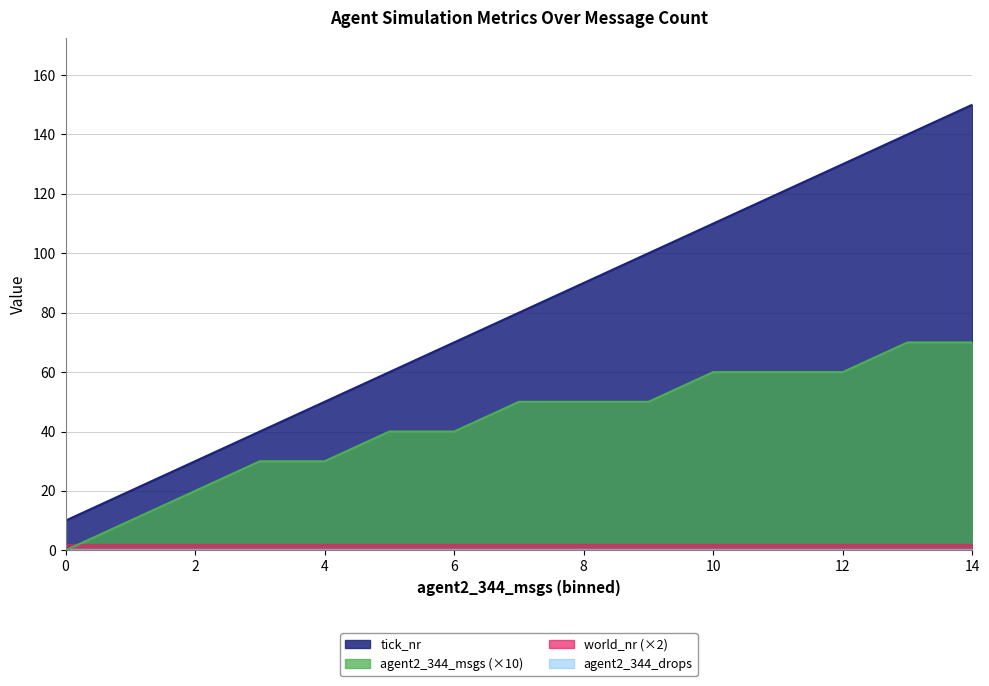

The value of tick_nr at 12 is 130. True or false?

True